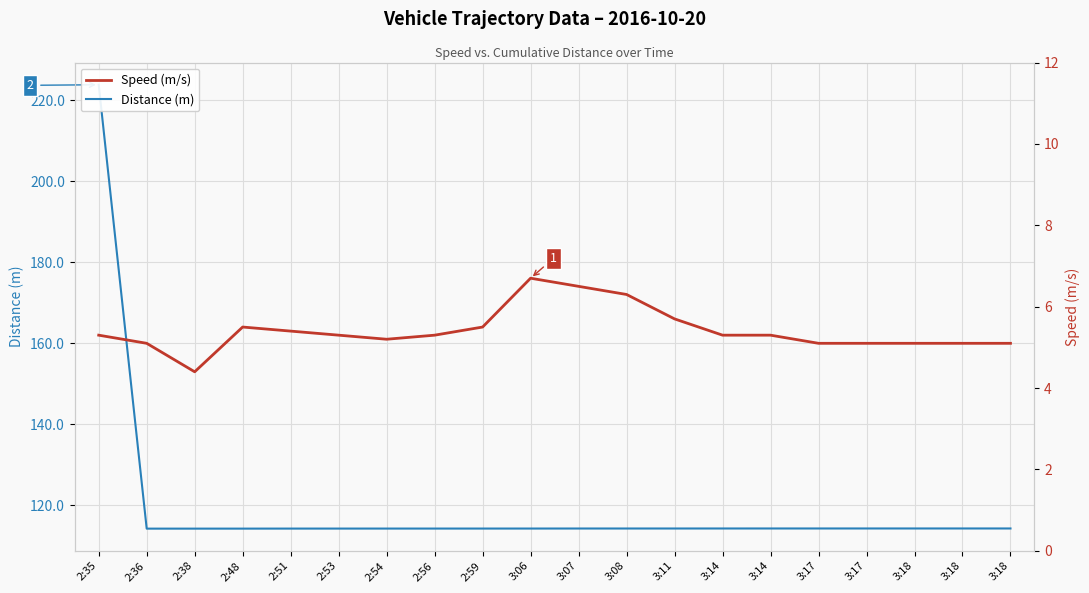

True or false: Distance (m) and Speed (m/s) cross at least once.

False